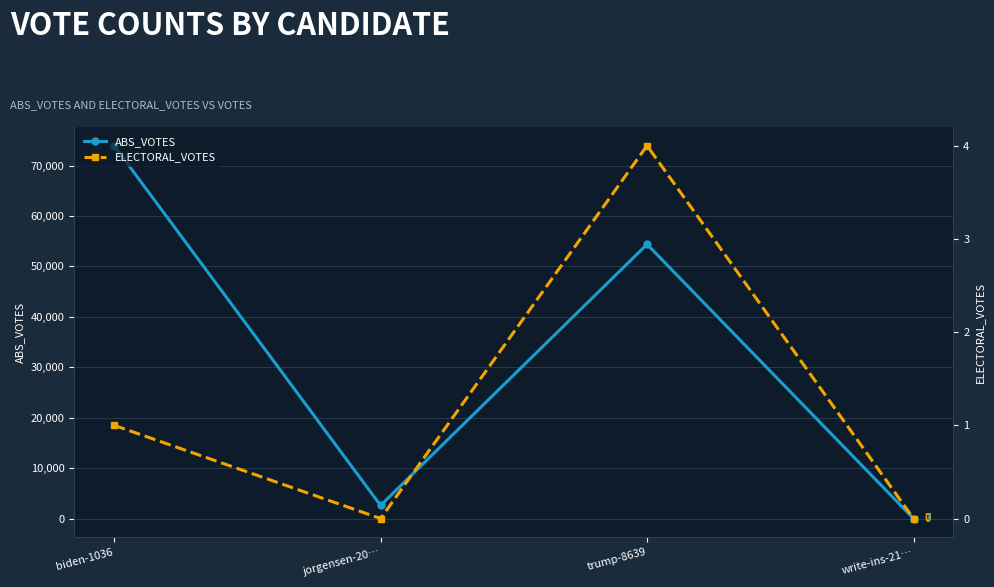

Which series has the largest total across all categories?

ABS_VOTES